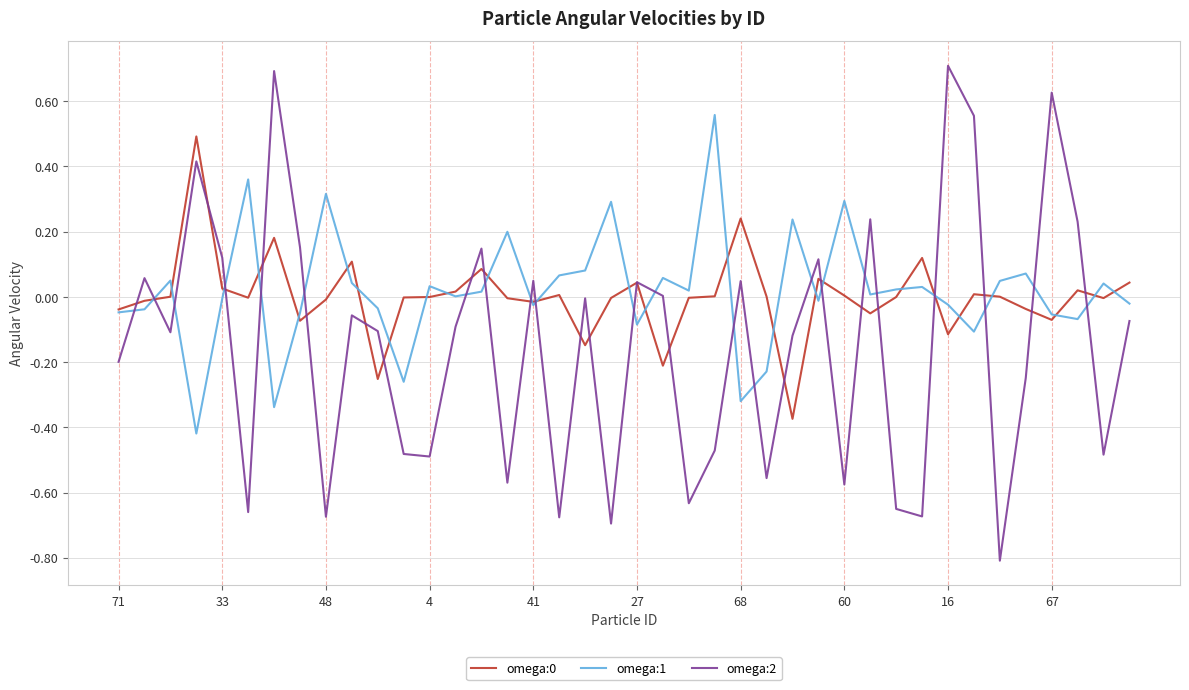

Which series has the widest spread of values?

omega:2